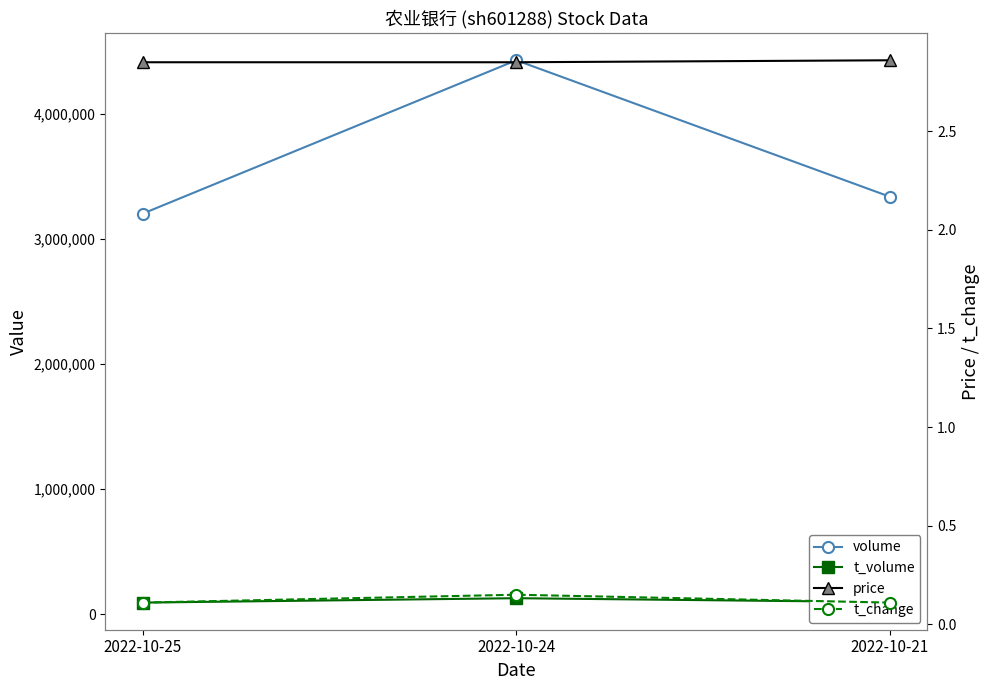

Is this an area chart (filled region under the line)?

No